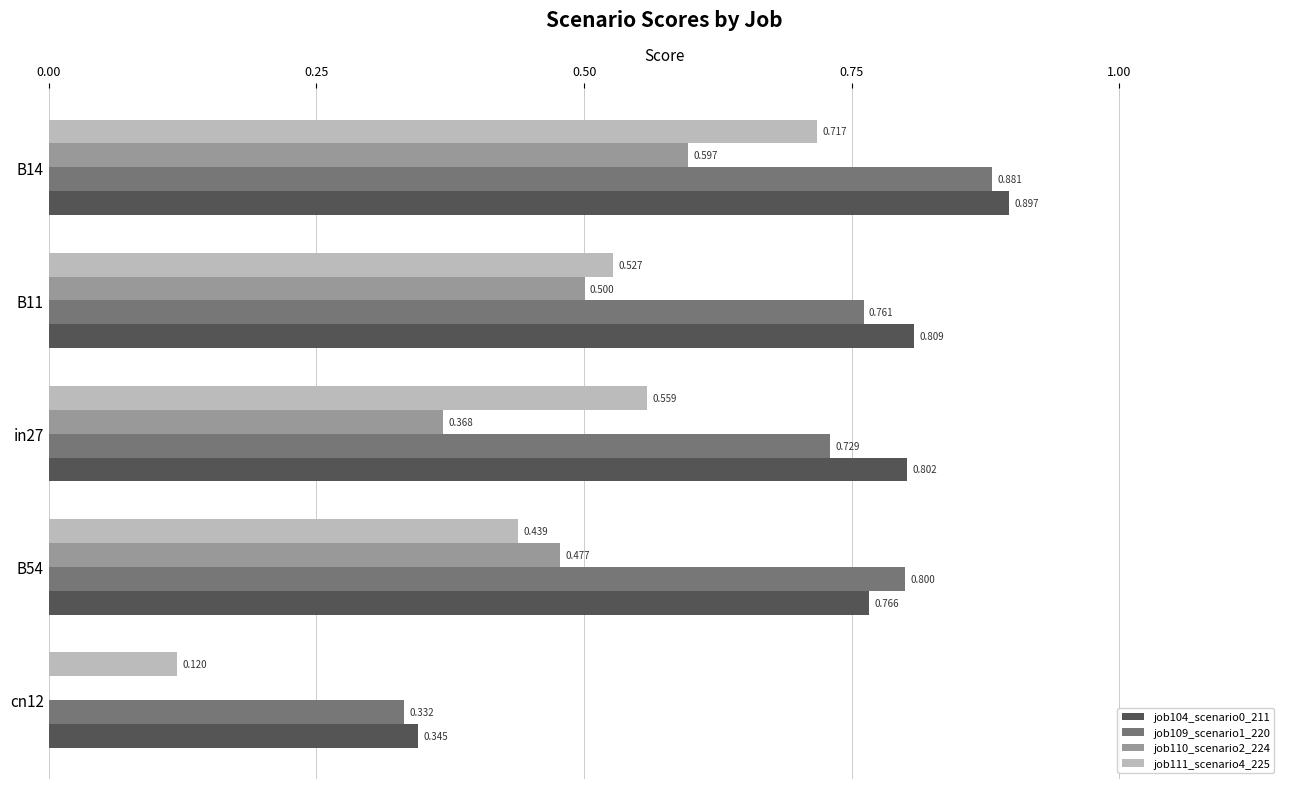

Is the value of job109_scenario1_220 at B11 greater than the value of job110_scenario2_224 at in27?

Yes